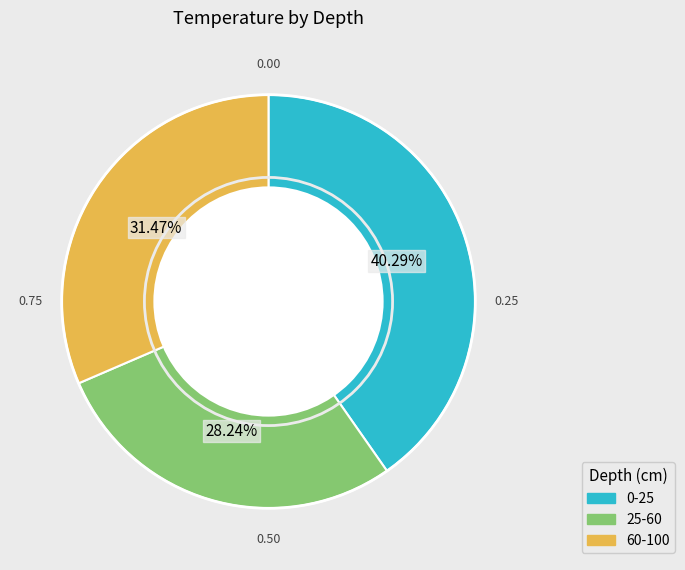

Rank the categories by value from highest to lowest.

0-25, 60-100, 25-60